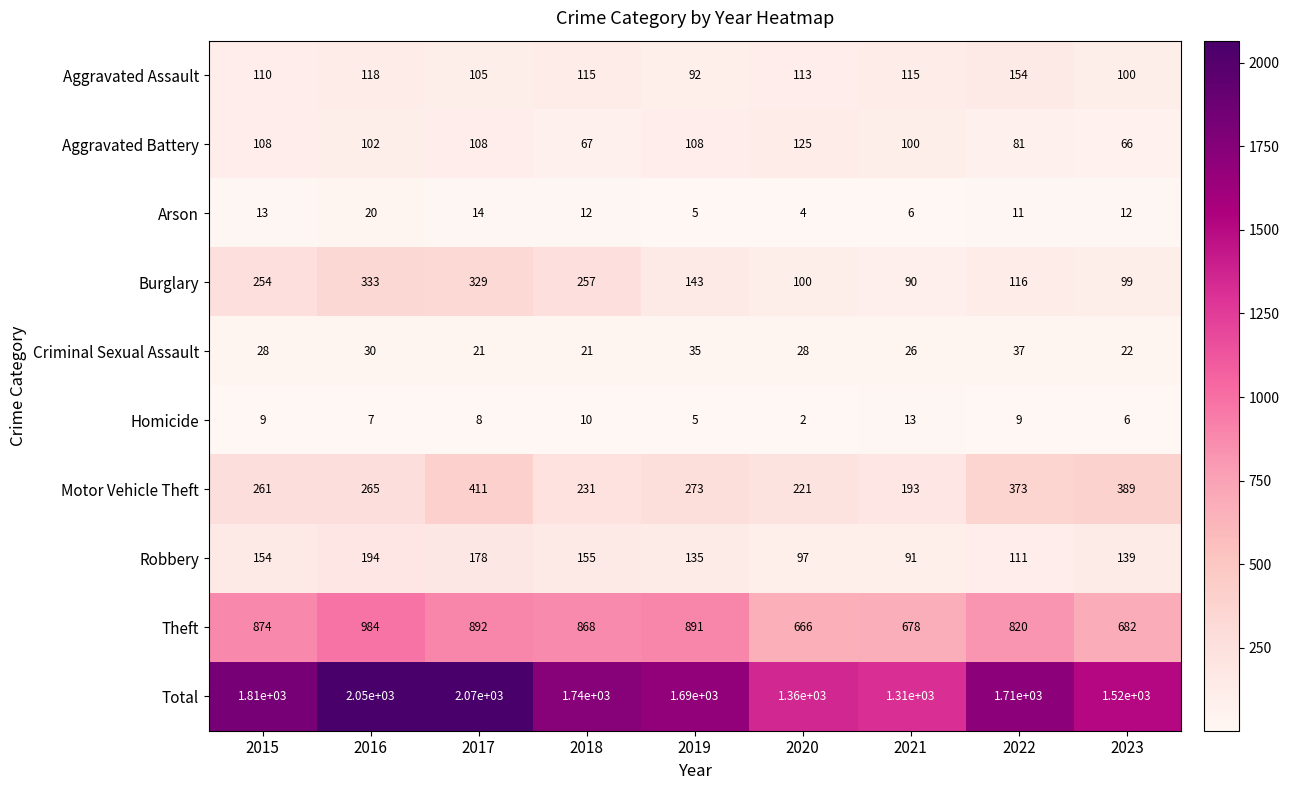

What is the sum of all Burglary values?

1721